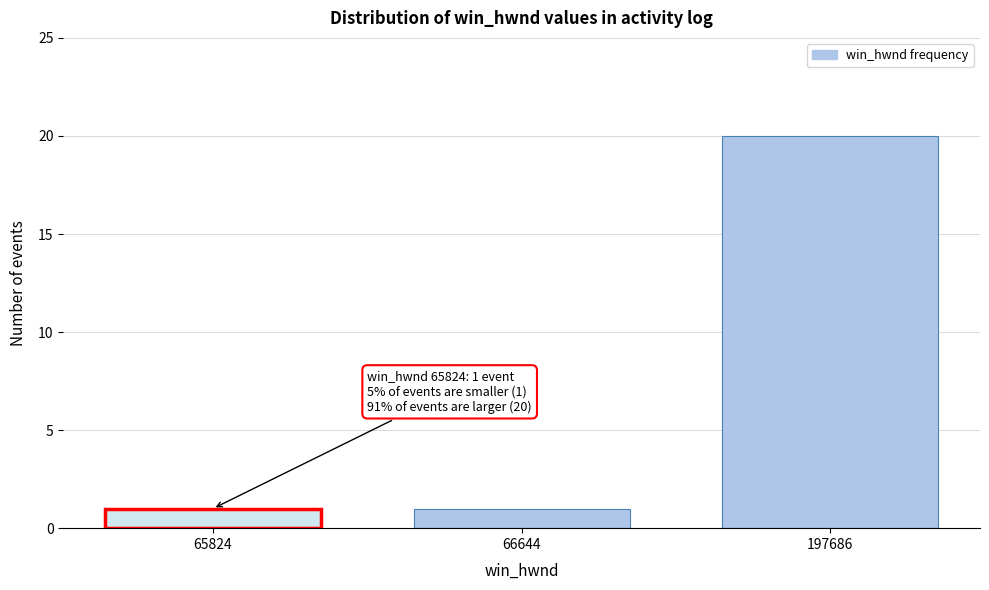

Reading left to right, what are all the values shown in this chart?

65824=1	66644=1	197686=20